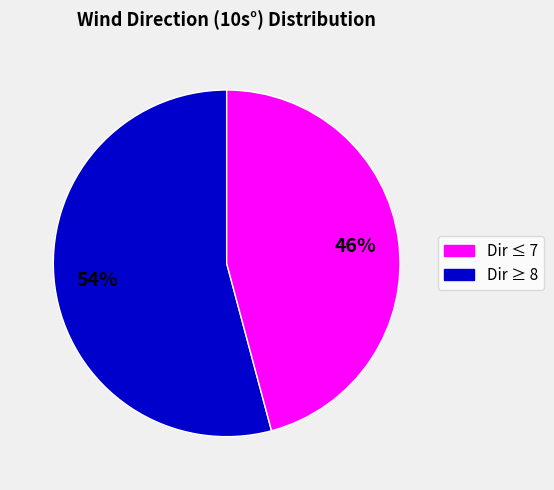

To the nearest percent, what is the difference between the largest and smallest slice percentages?

8%